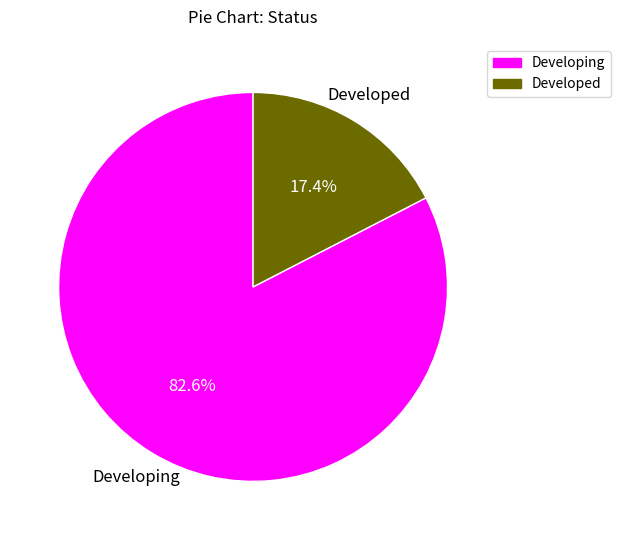

What is the smallest slice in the pie chart?

Developed